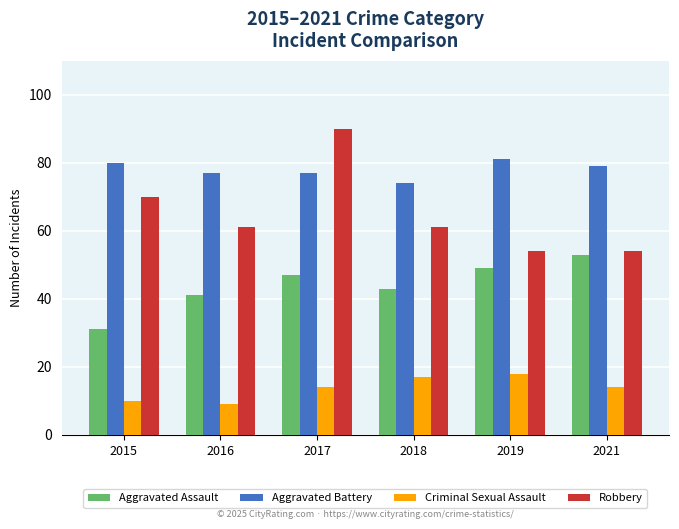

What is the lowest value of the Robbery series?

54